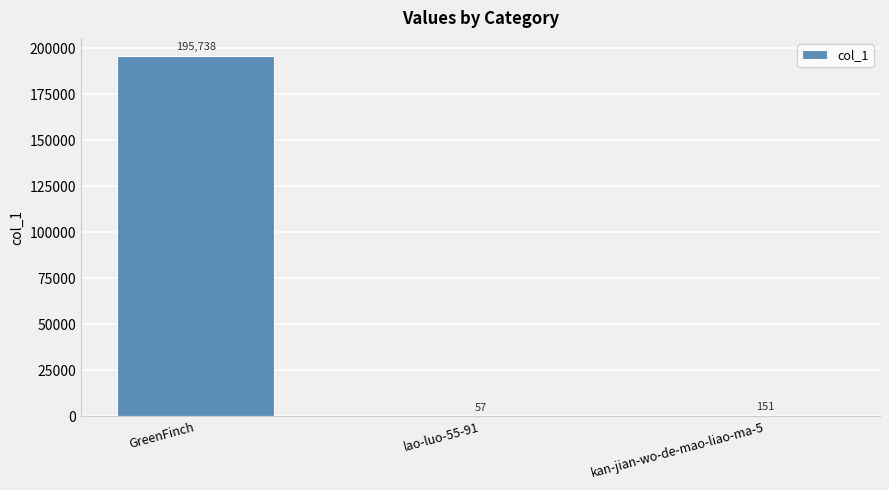

What is the greatest value displayed?

195738